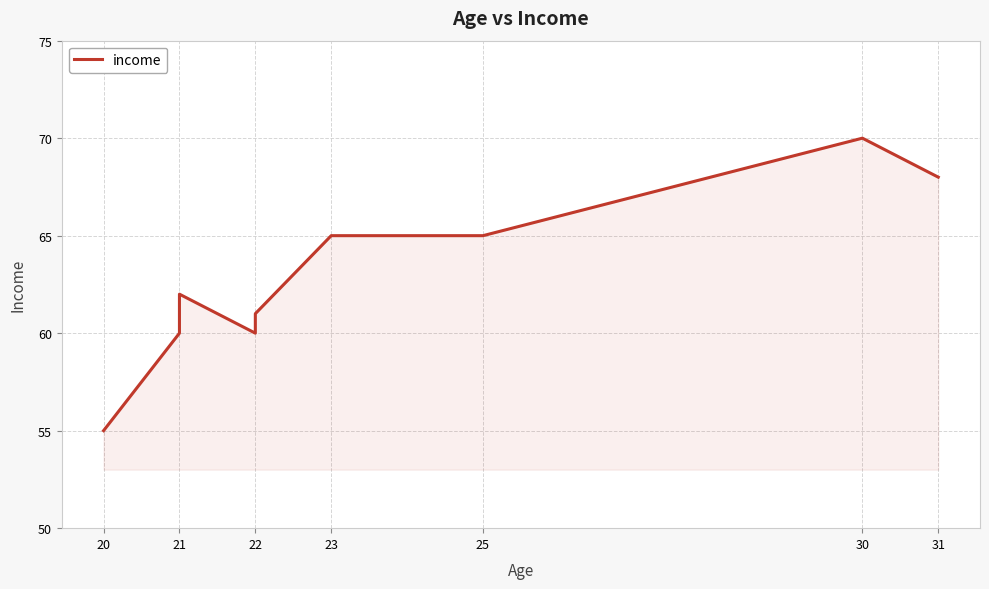

The chart shows a value of 13 at 20. True or false?

False